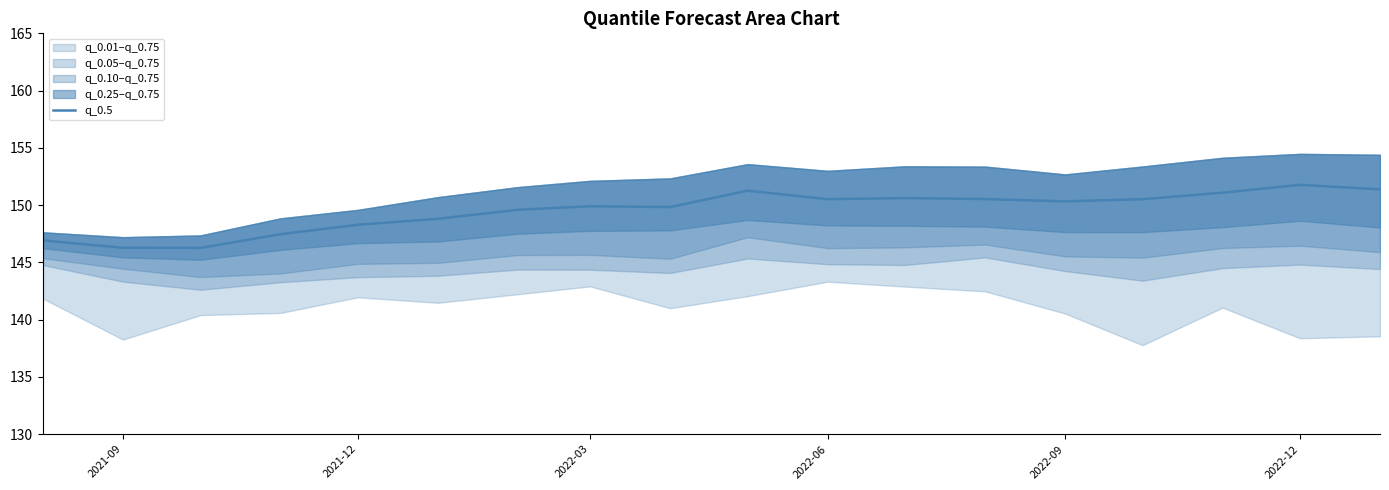

Is it true that q_0.5 equals 149.9 at 2022-03?

True